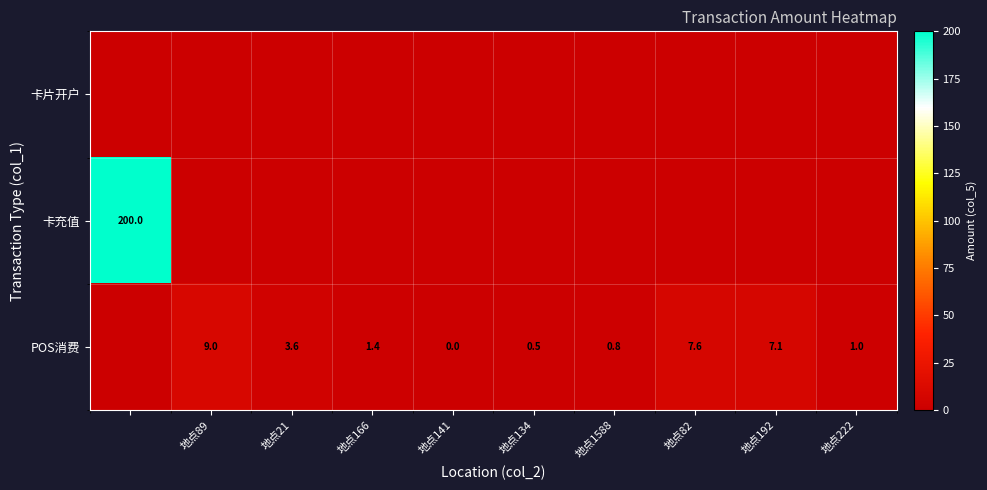

True or false: POS消费 has a value of 3.6 at 地点21.

True